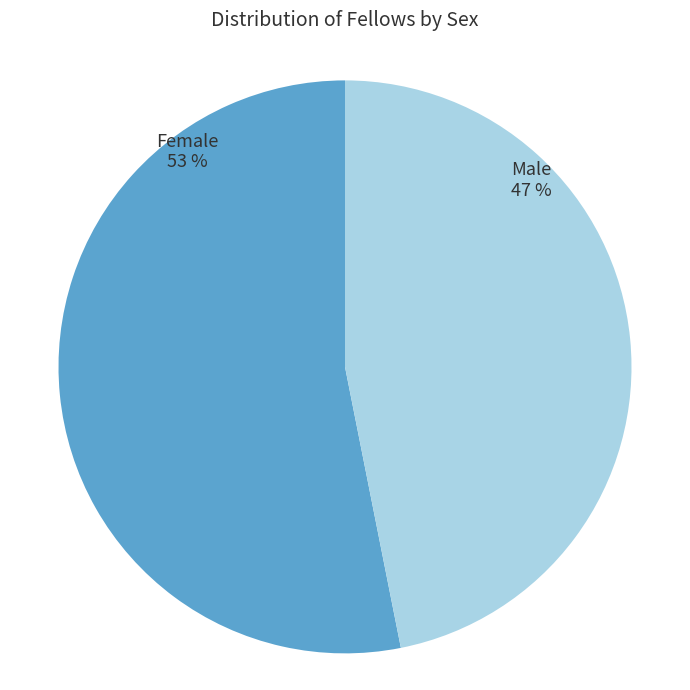

To the nearest percent, what is the difference between the largest and smallest slice percentages?

6%